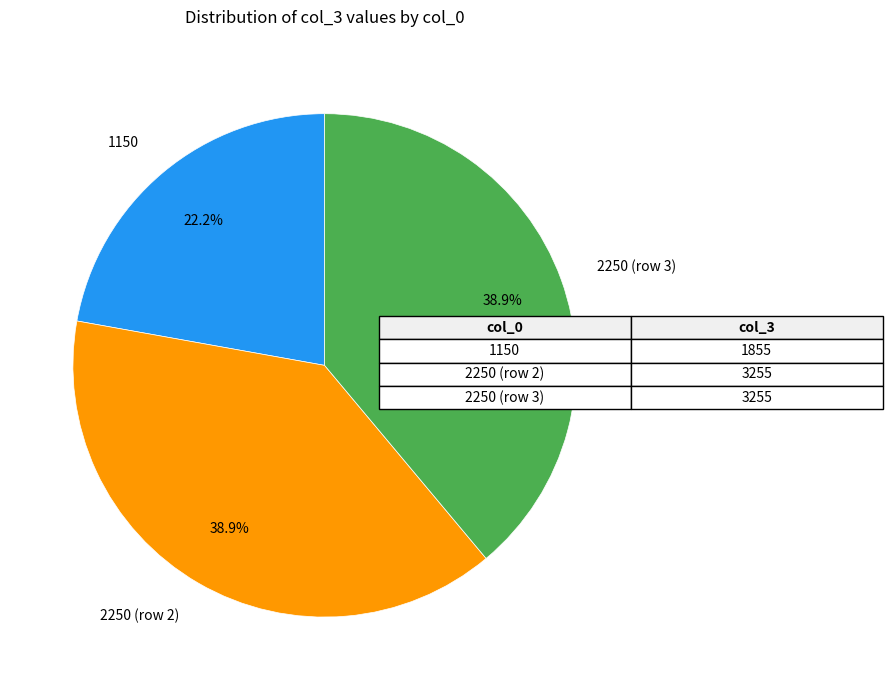

What is the smallest slice in the pie chart?

1150